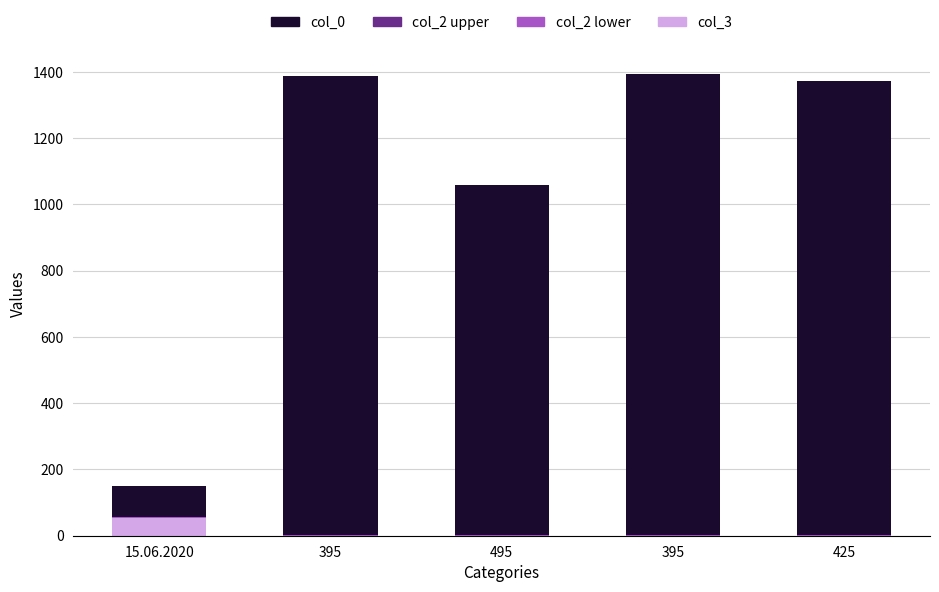

Count the number of categories in the chart.

5